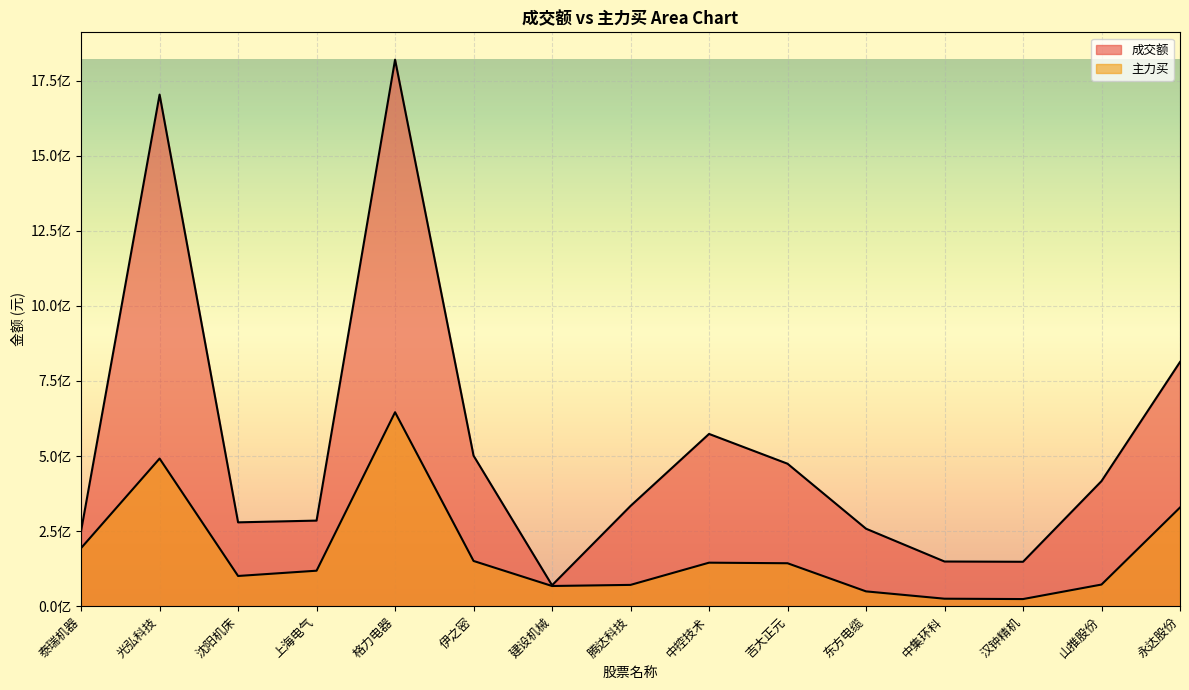

Rank the series by their maximum value, from lowest to highest.

主力买, 成交额